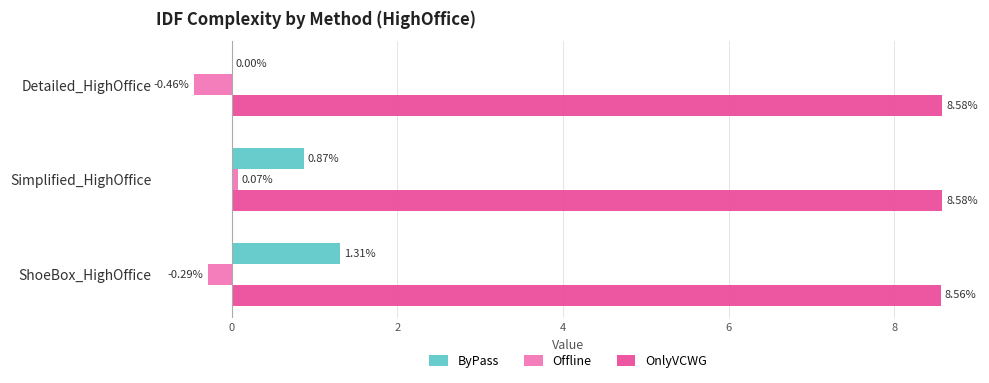

Is the value of Offline at ShoeBox_HighOffice greater than the value of ByPass at ShoeBox_HighOffice?

No